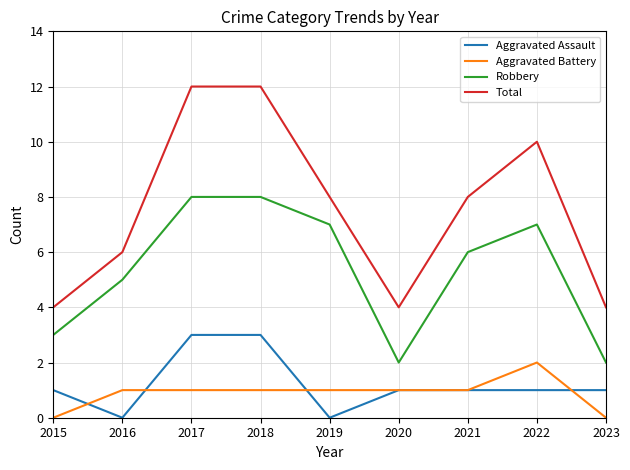

What is the total value across all series at 2022?

20